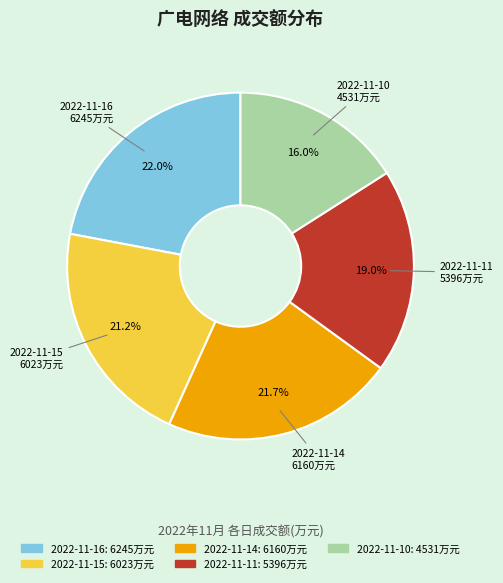

Do 2022-11-15 and 2022-11-11 together represent more than half of the pie?

No